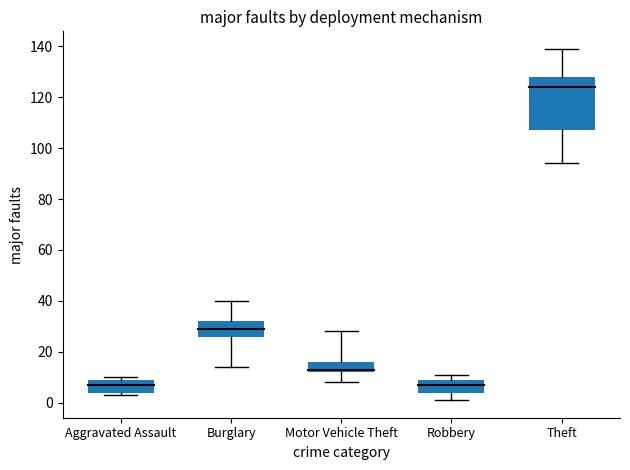

Approximately how many times larger is the value at Theft compared to Aggravated Assault?

4.2